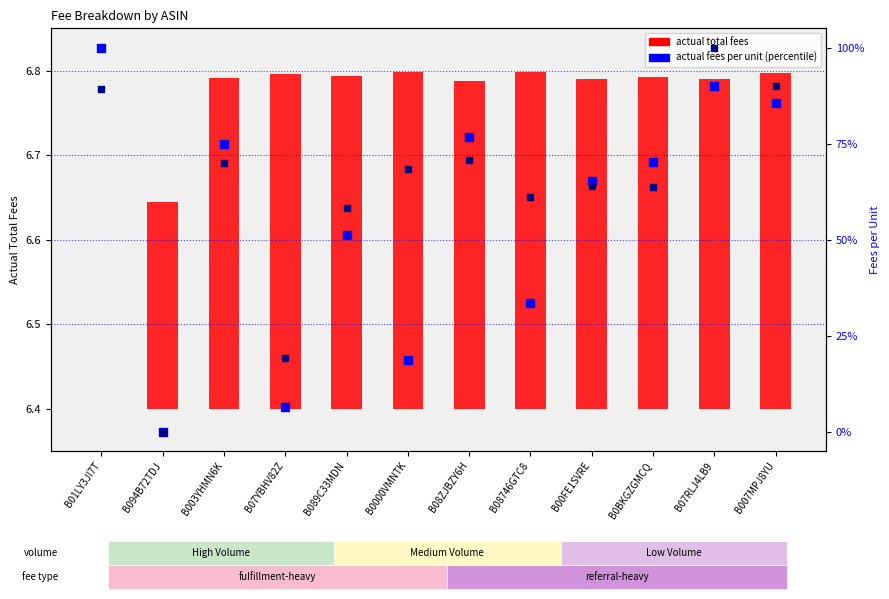

Is the value of expected fees per unit at B0BKGZGMCQ greater than the value of actual total fees at B08ZJBZY6H?

Yes